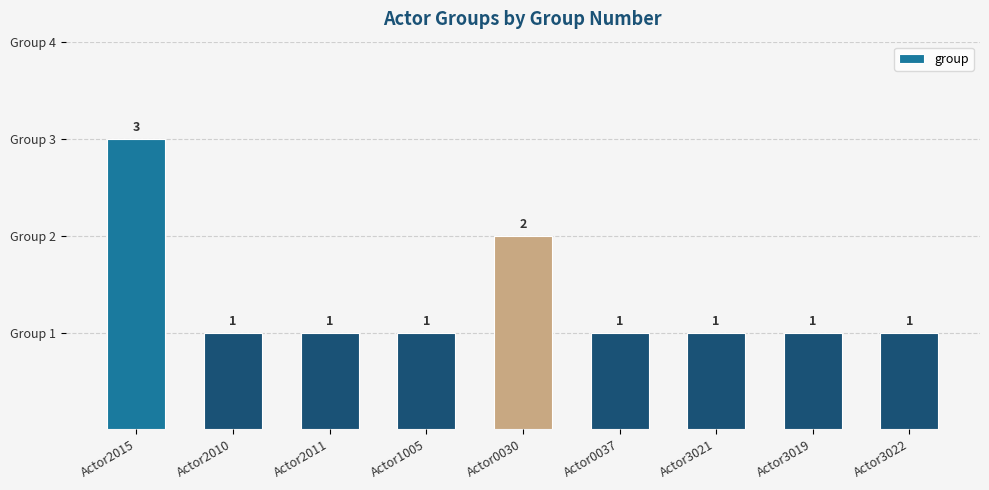

Reading left to right, extract all data points from this chart.

3	1	1	1	2	1	1	1	1